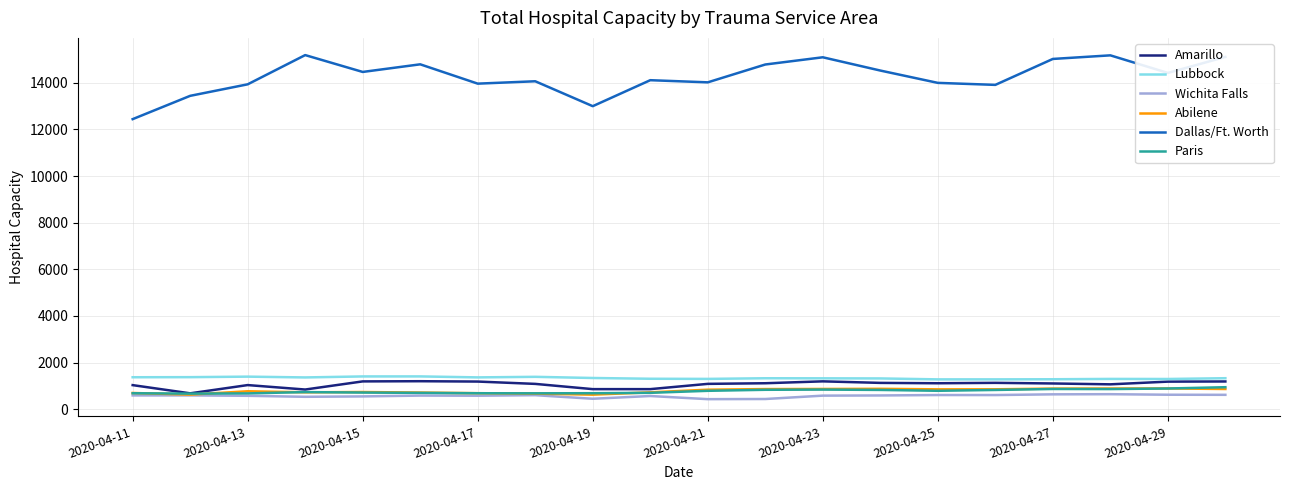

Which series has the largest range (max minus min)?

Dallas/Ft. Worth